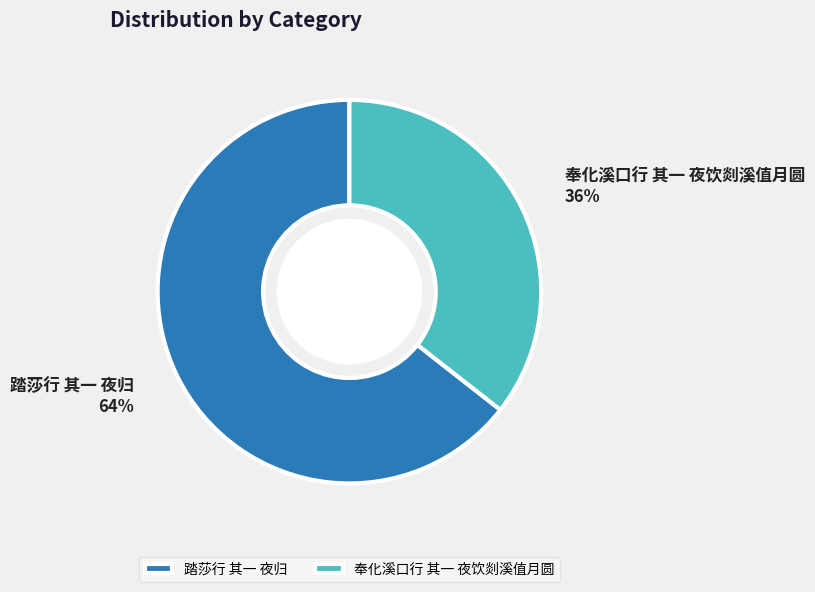

Is the sum of 奉化溪口行 其一 夜饮剡溪值月圆 and 踏莎行 其一 夜归 greater than half?

Yes